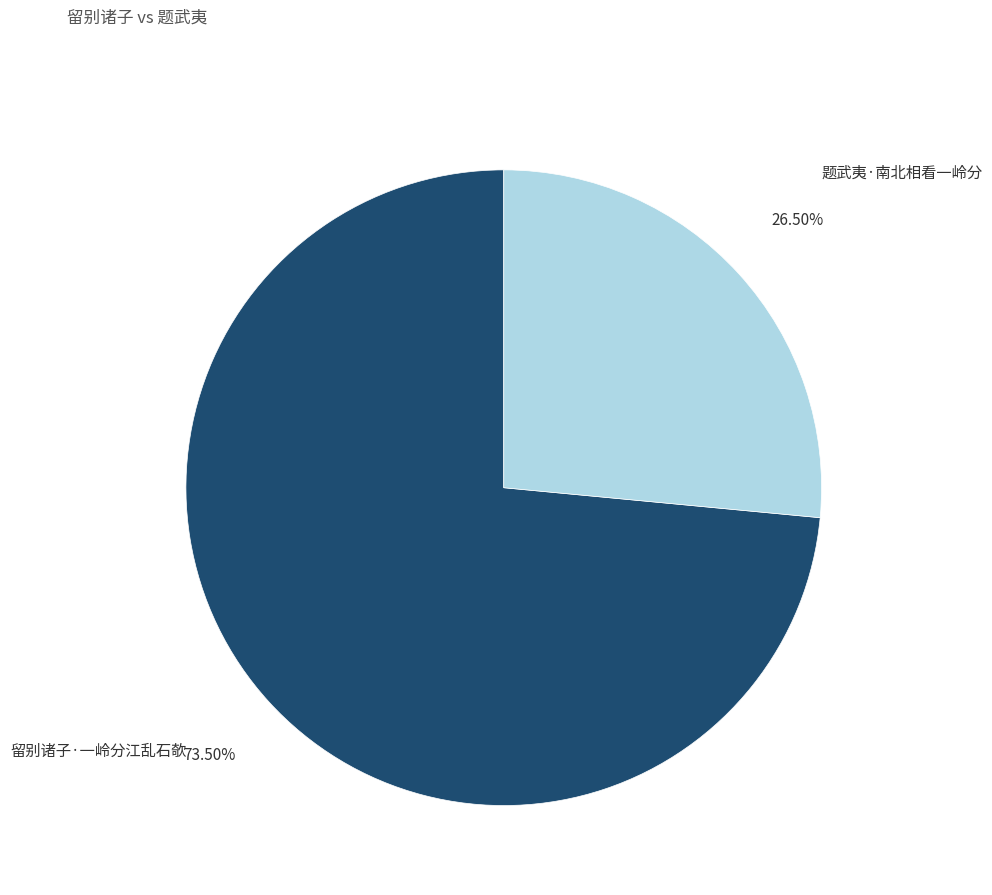

What percentage is NOT represented by 题武夷·南北相看一岭分?

73.5%